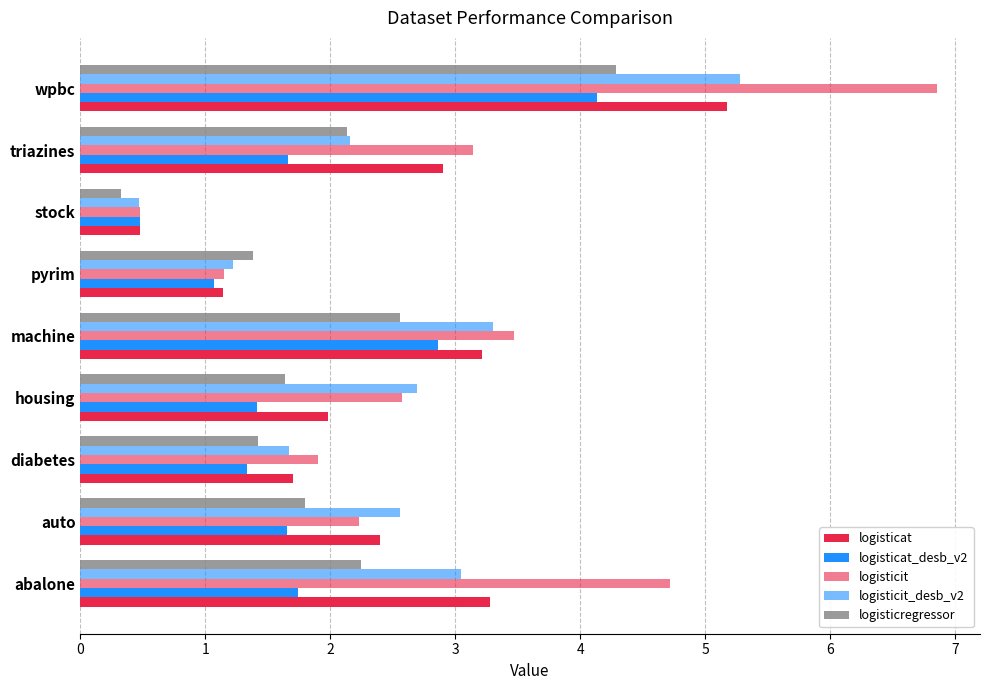

Which series has the largest total across all categories?

logisticit